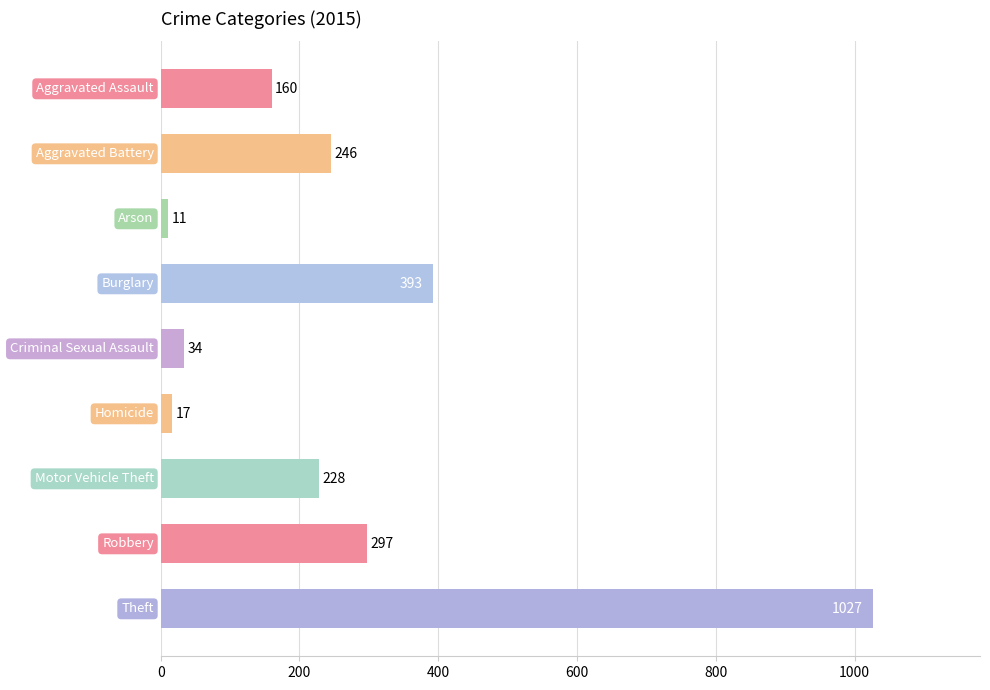

What is the difference between the maximum and second lowest values?

1010